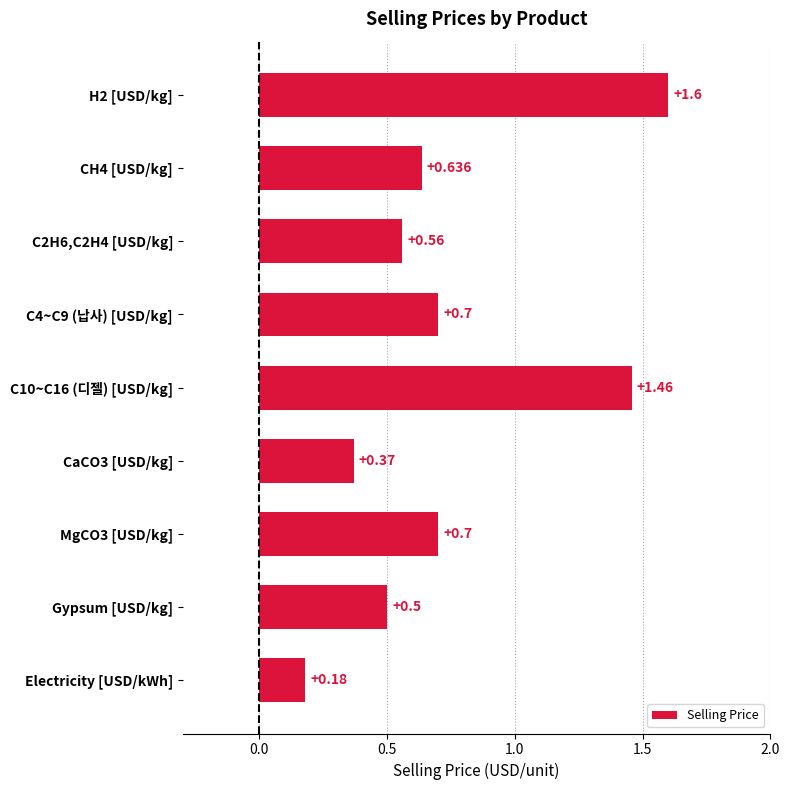

Which label corresponds to the smallest value in the chart?

Electricity [USD/kWh]